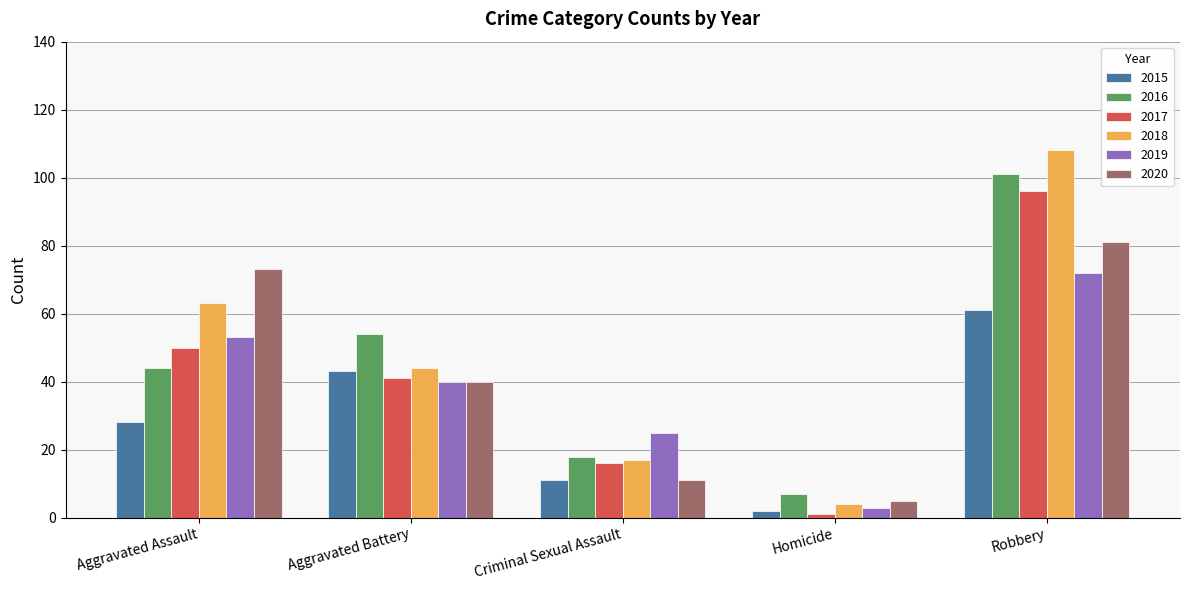

Is it true that 2016 equals 68 at Aggravated Assault?

False